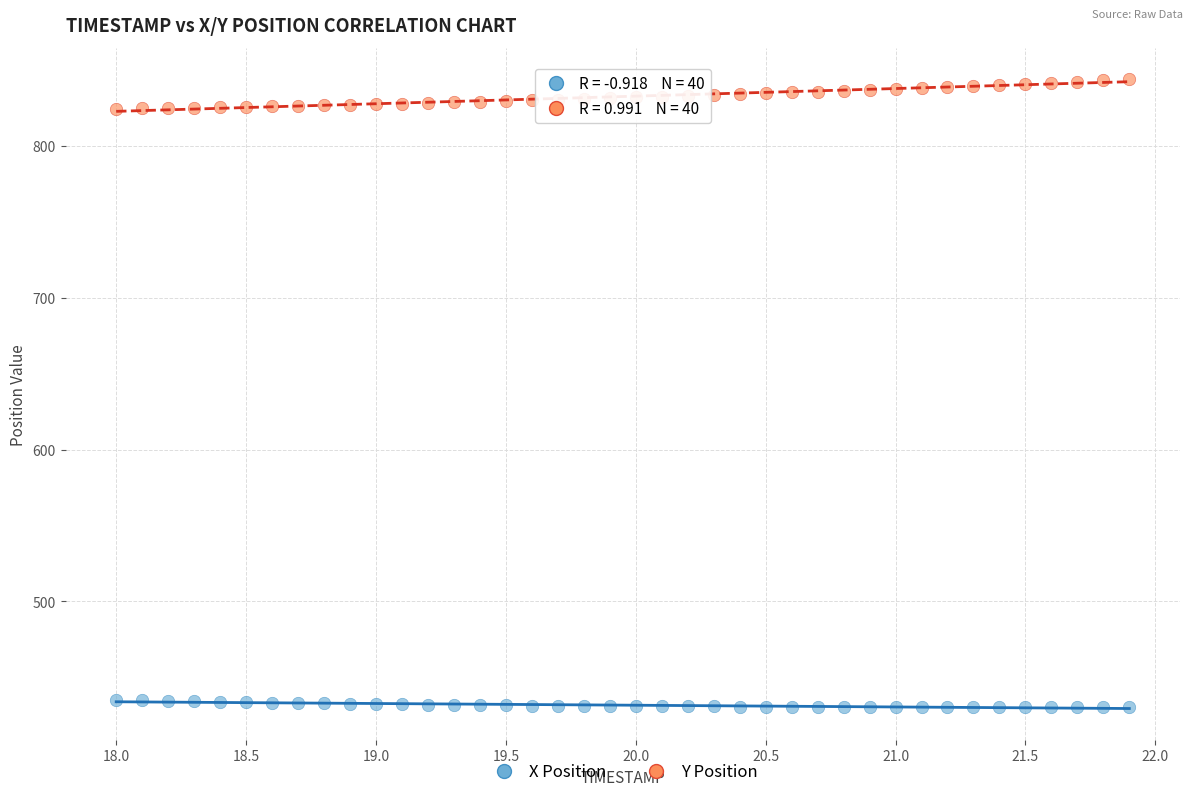

Across all data points, what is the range of X values (max minus min)?

3.9